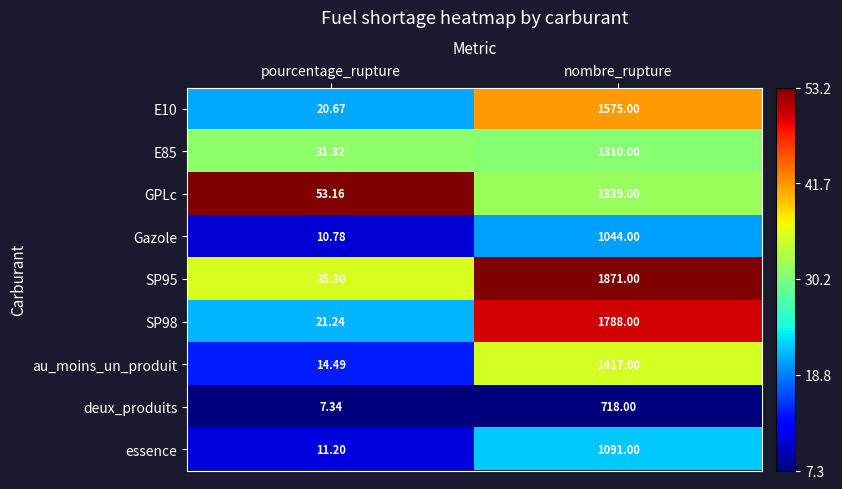

At which label is E85 closest to 670?

pourcentage_rupture